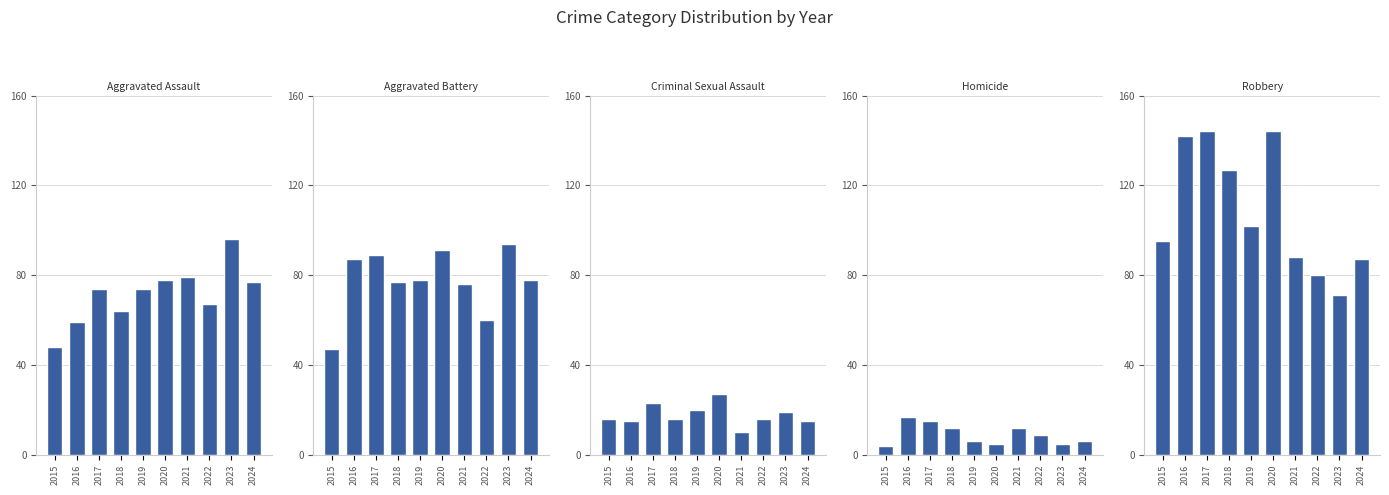

Which series has the widest spread of values?

Robbery